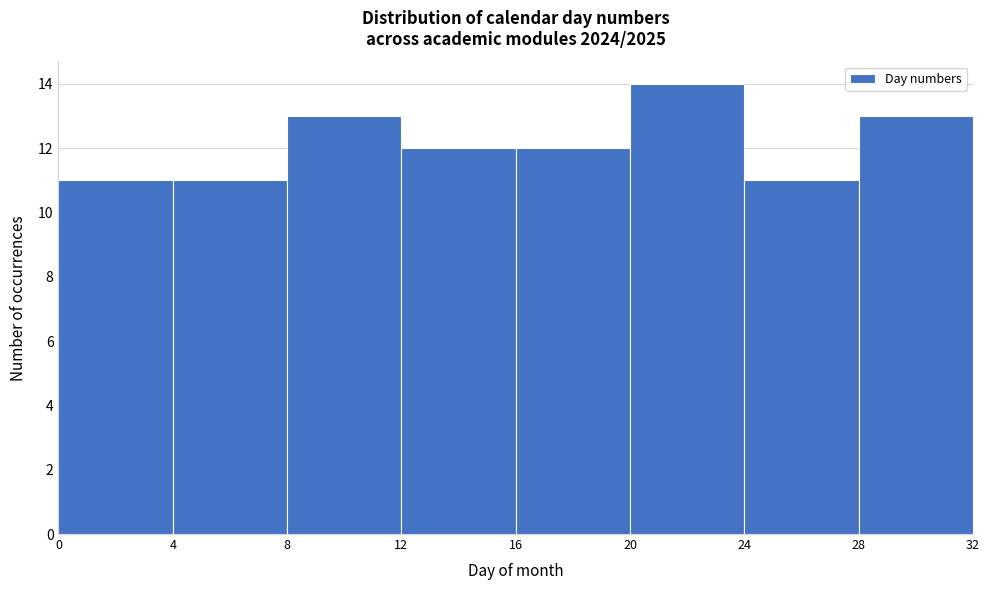

Which range on the x-axis has the tallest bar?

20 to 24